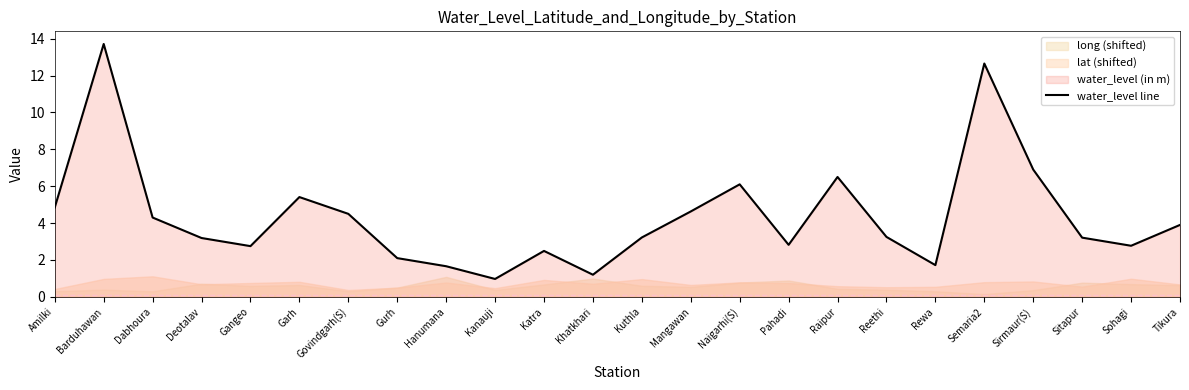

Which label corresponds to the largest value in the chart?

Barduhawan